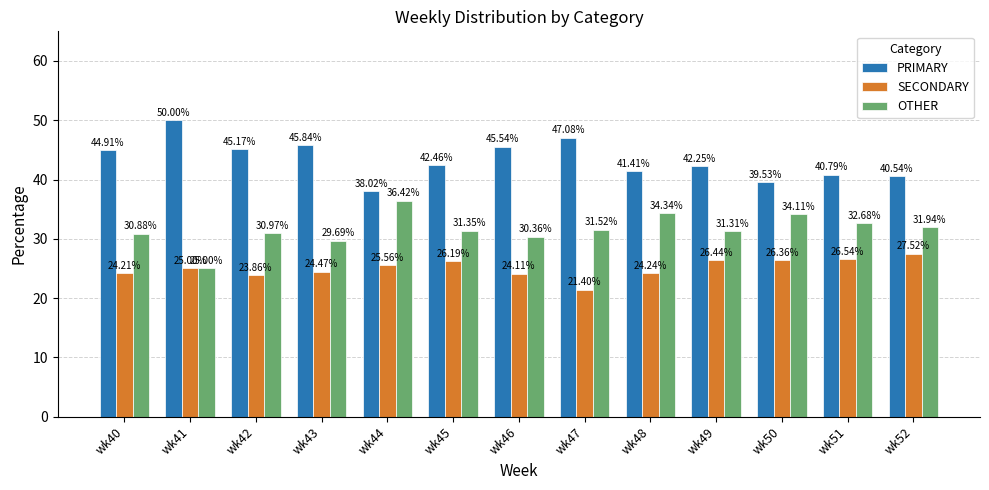

What are all the series names shown in the legend?

PRIMARY, SECONDARY, OTHER